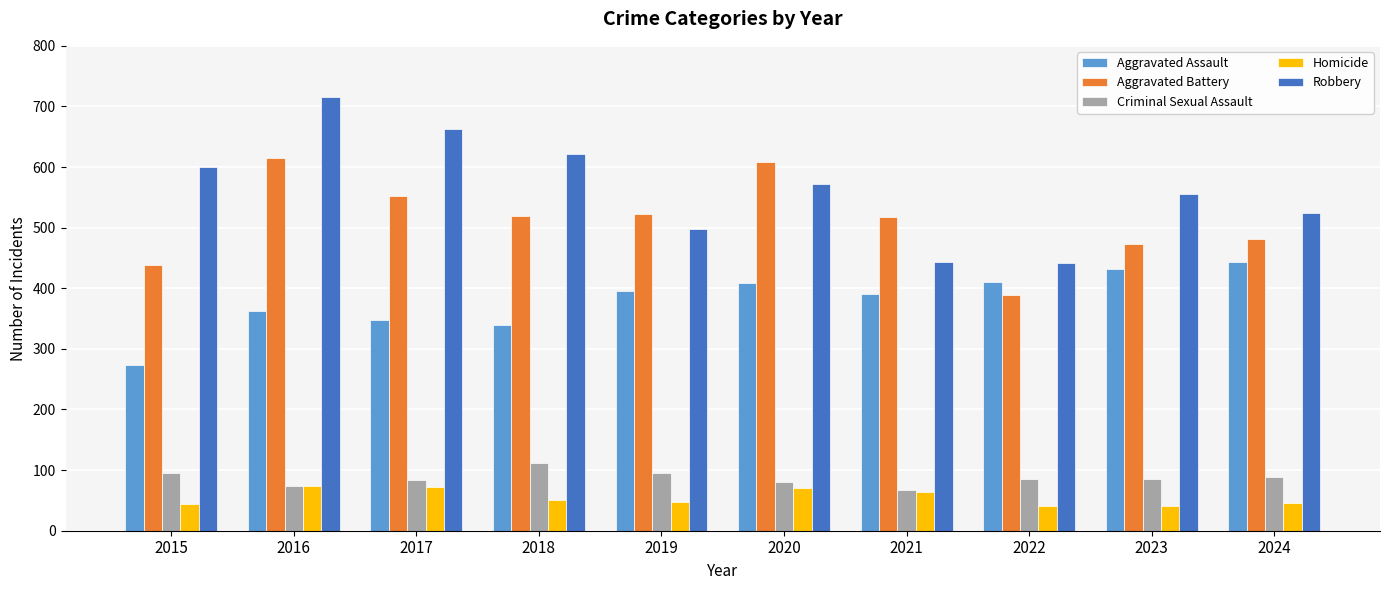

What is the value of the Homicide bar at the 2nd from the left?

74